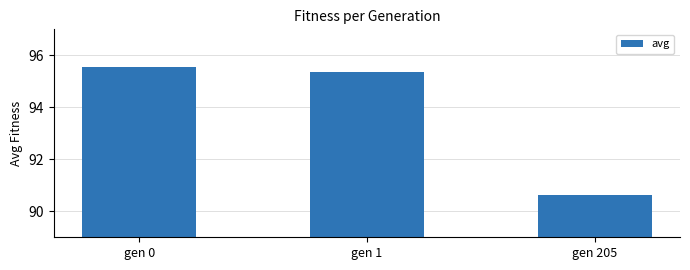

What is the value of the 2nd bar from the left?

95.4